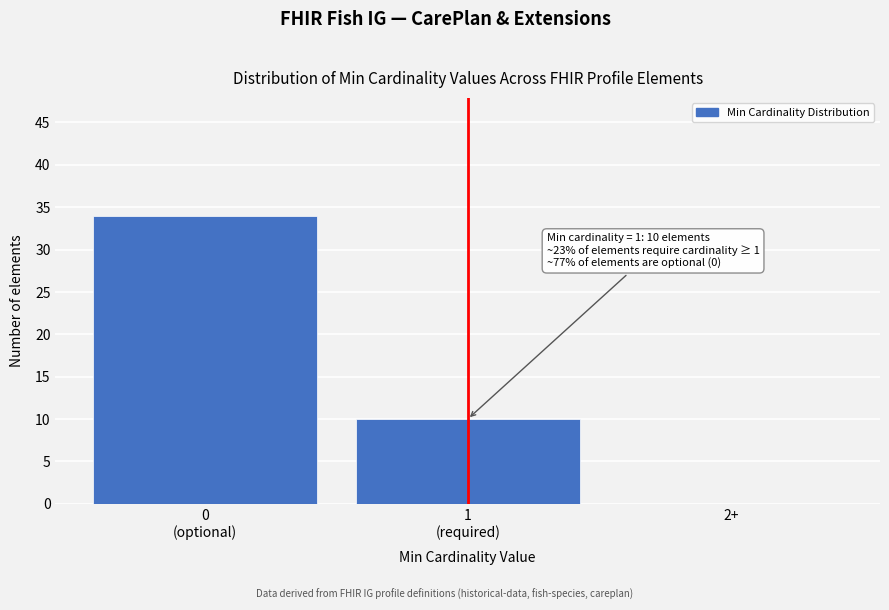

What is the sum of all values?

44